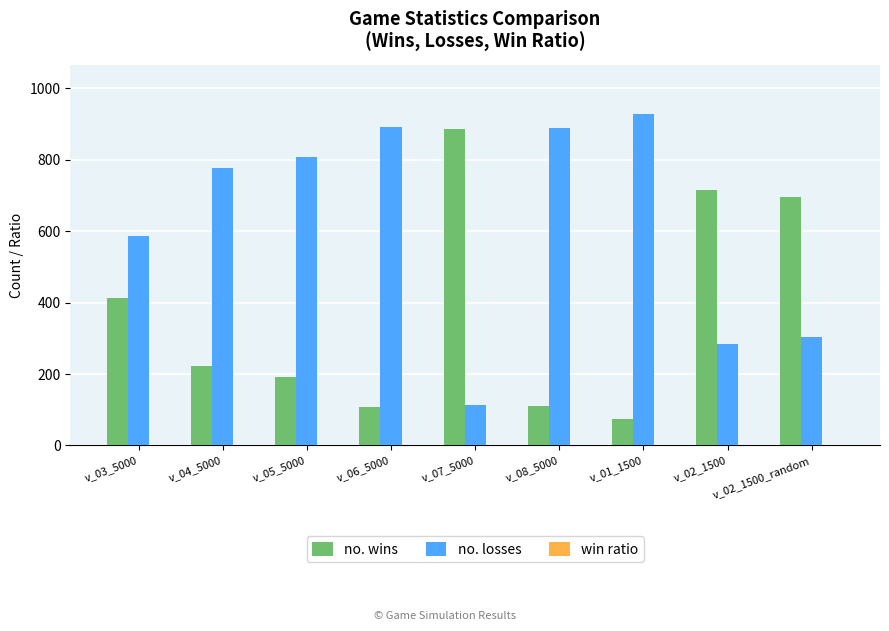

The value of no. wins at v_04_5000 is 354.1. True or false?

False